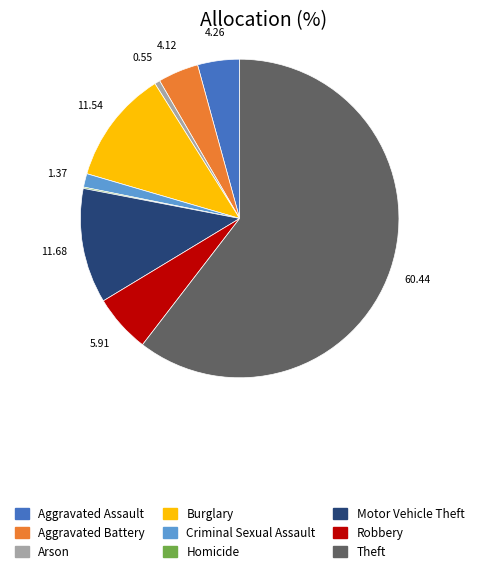

Is there any slice that represents more than half of the pie?

Yes